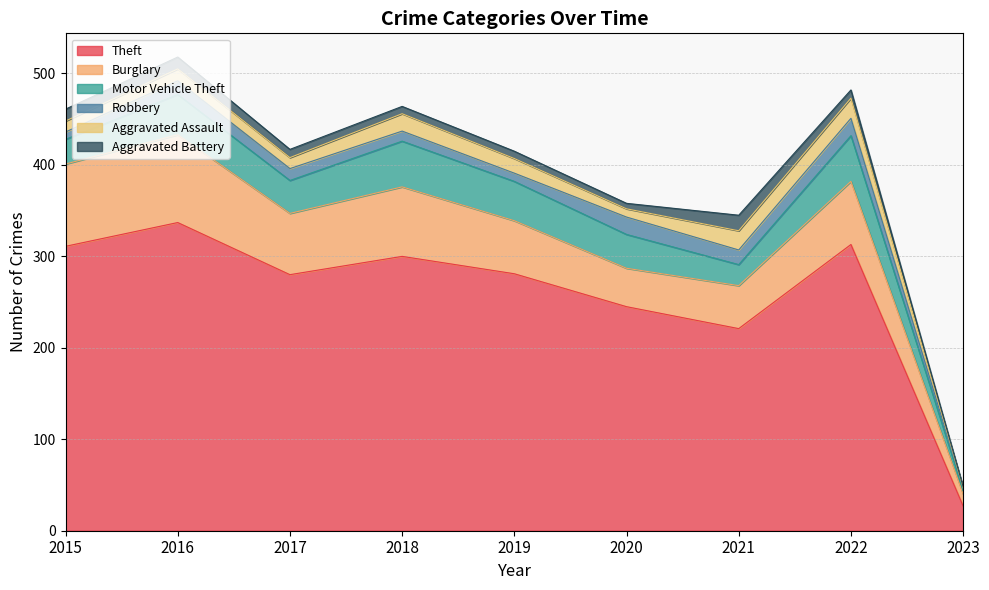

True or false: Burglary has more than 2 points higher than both neighbors.

True